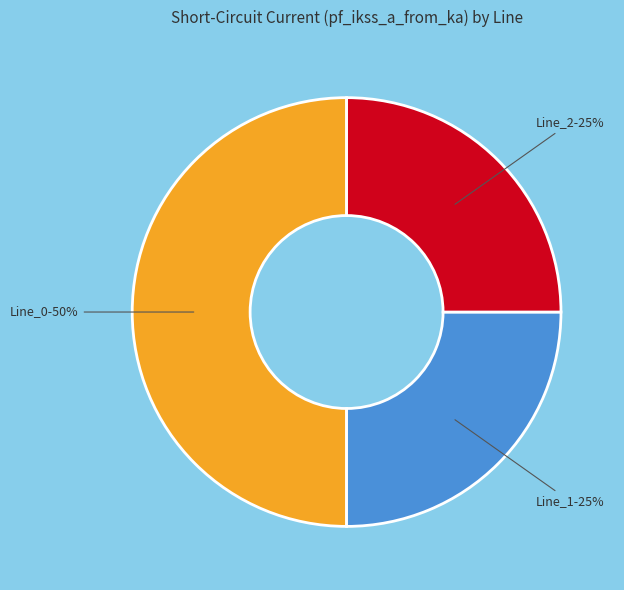

Is the sum of Line_1 and Line_0 greater than half?

Yes